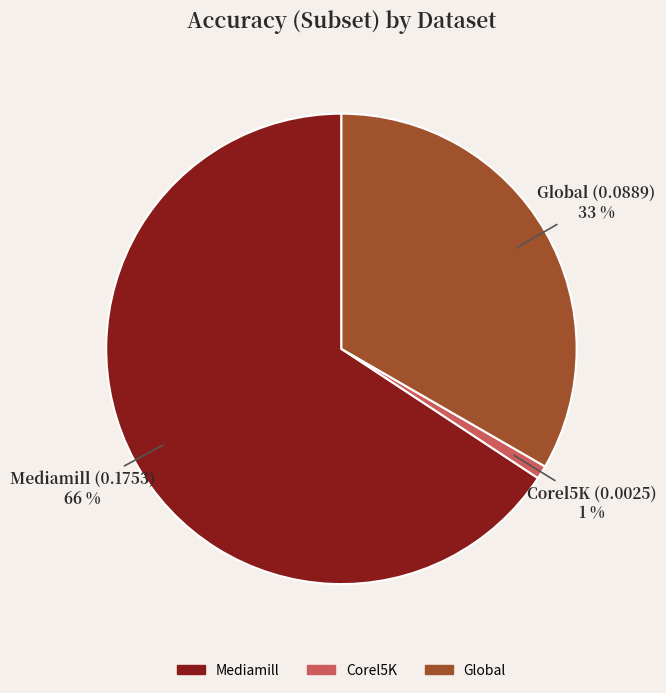

Count the number of slices in the pie.

3